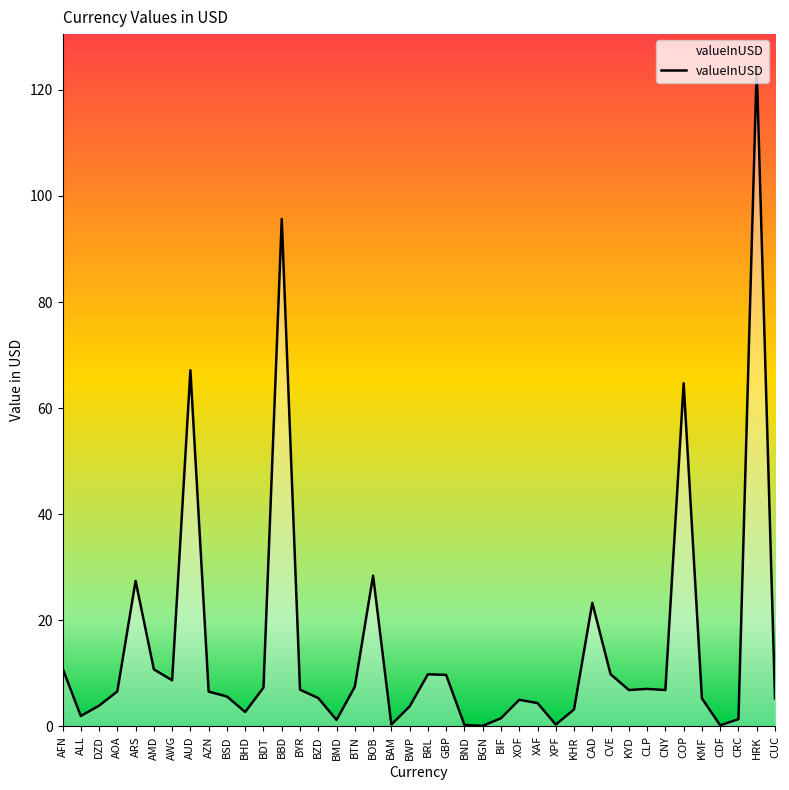

What is the maximum value shown in the chart?

124.3